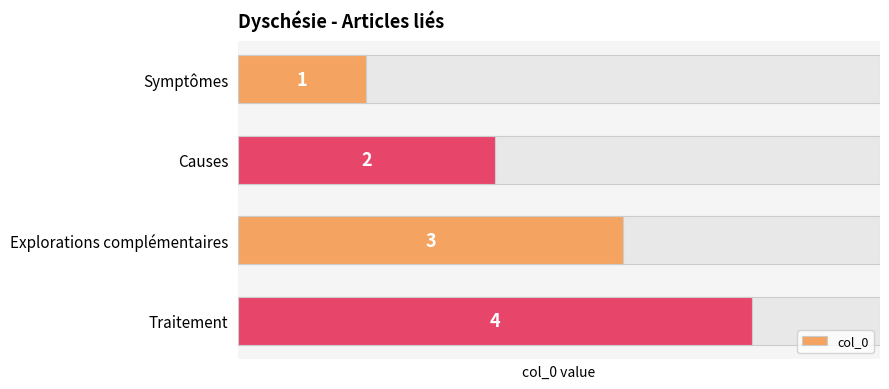

What is the maximum value shown in the chart?

4